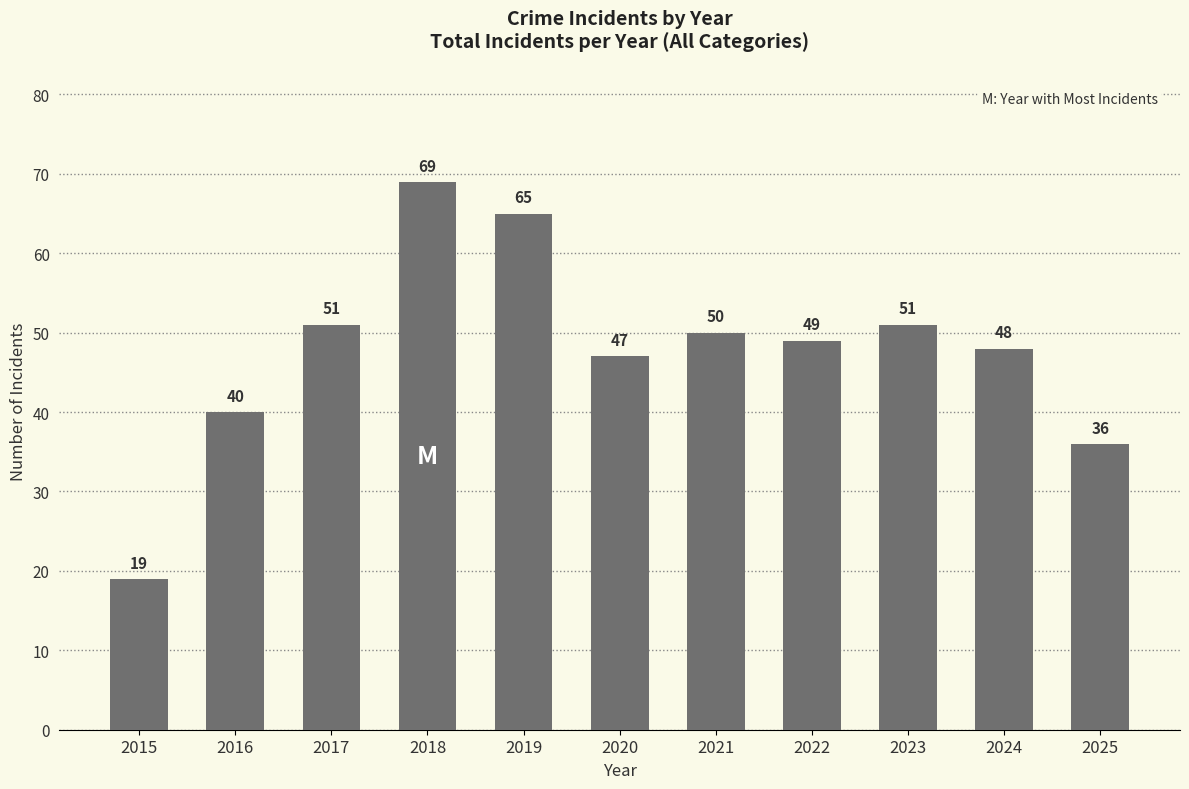

Where is the data nearest to the value 44?

2020